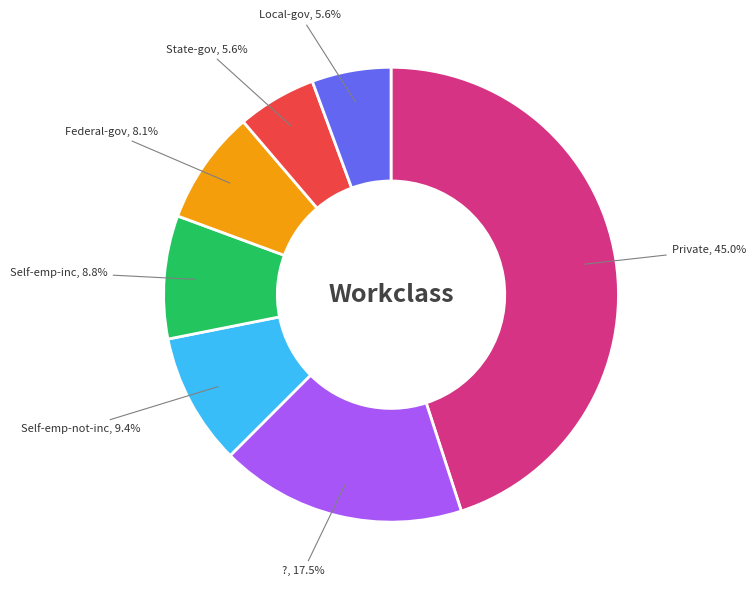

Does any single category account for the majority?

No